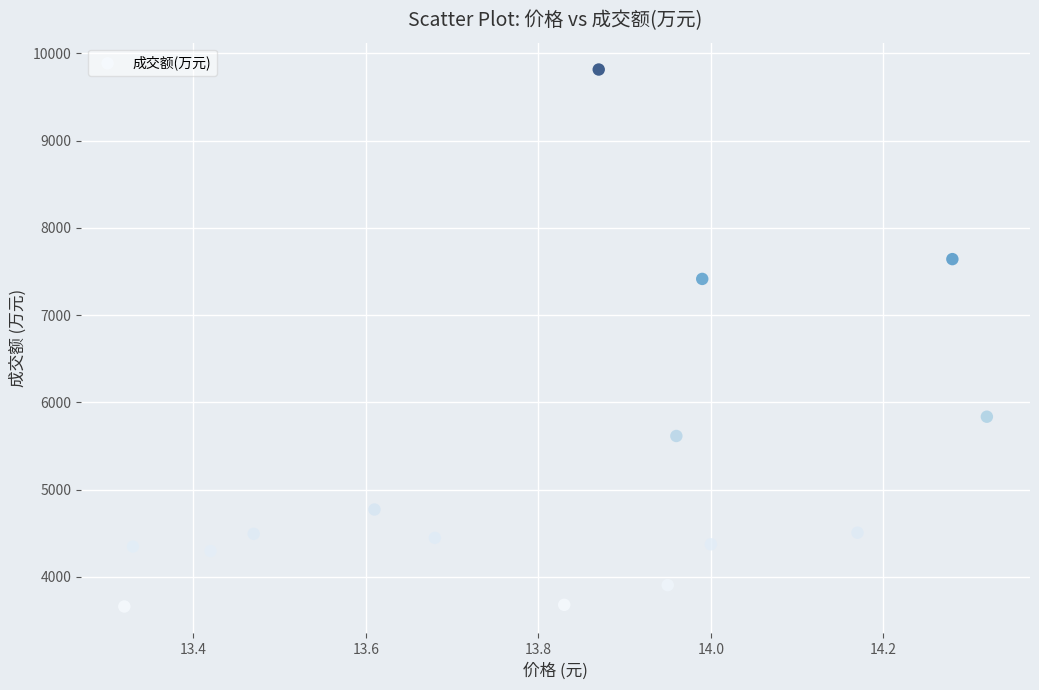

What Y value in the scatter plot is closest to 6737?

7415